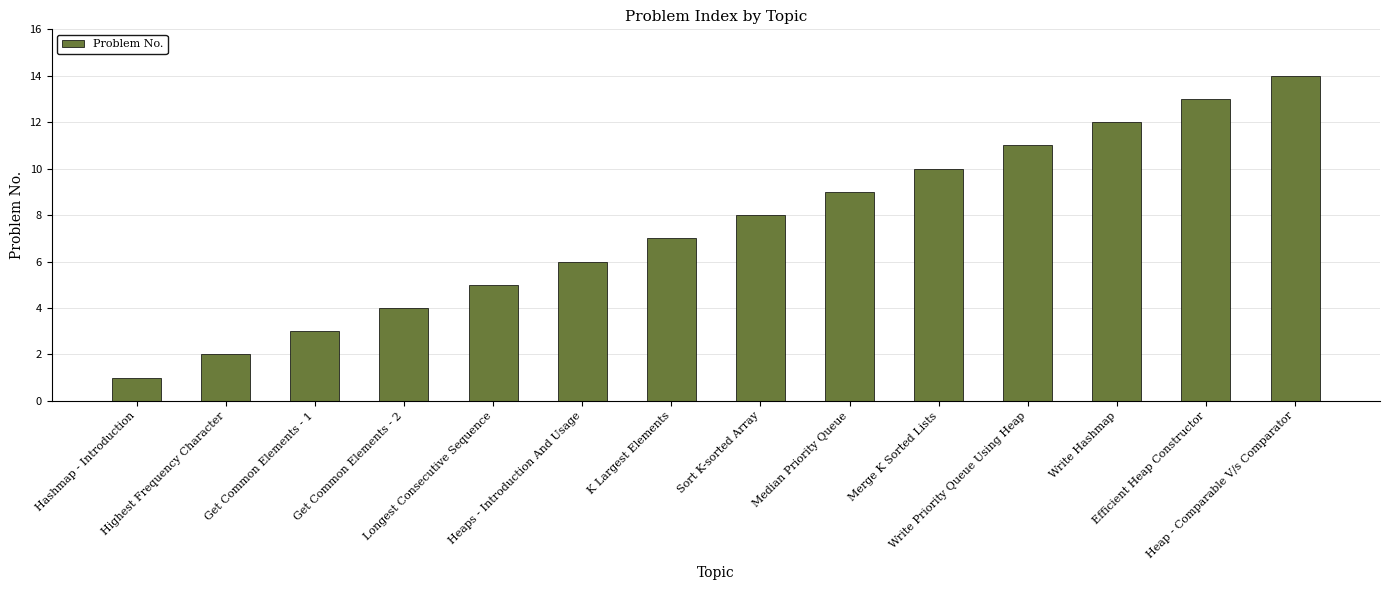

How many data points does each series have?

14